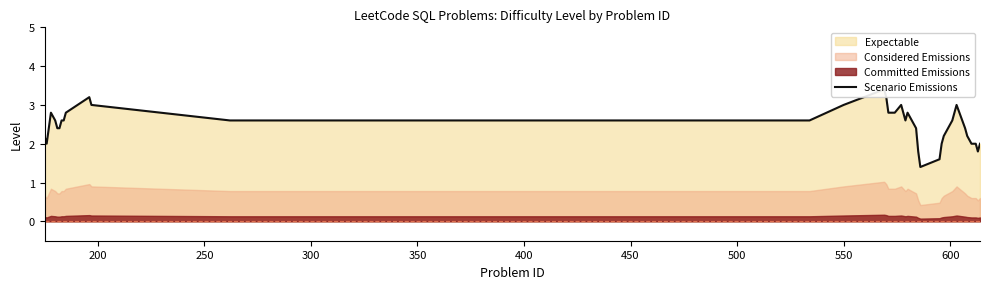

How many interior local valleys (lower than both neighbors) does the data have?

4